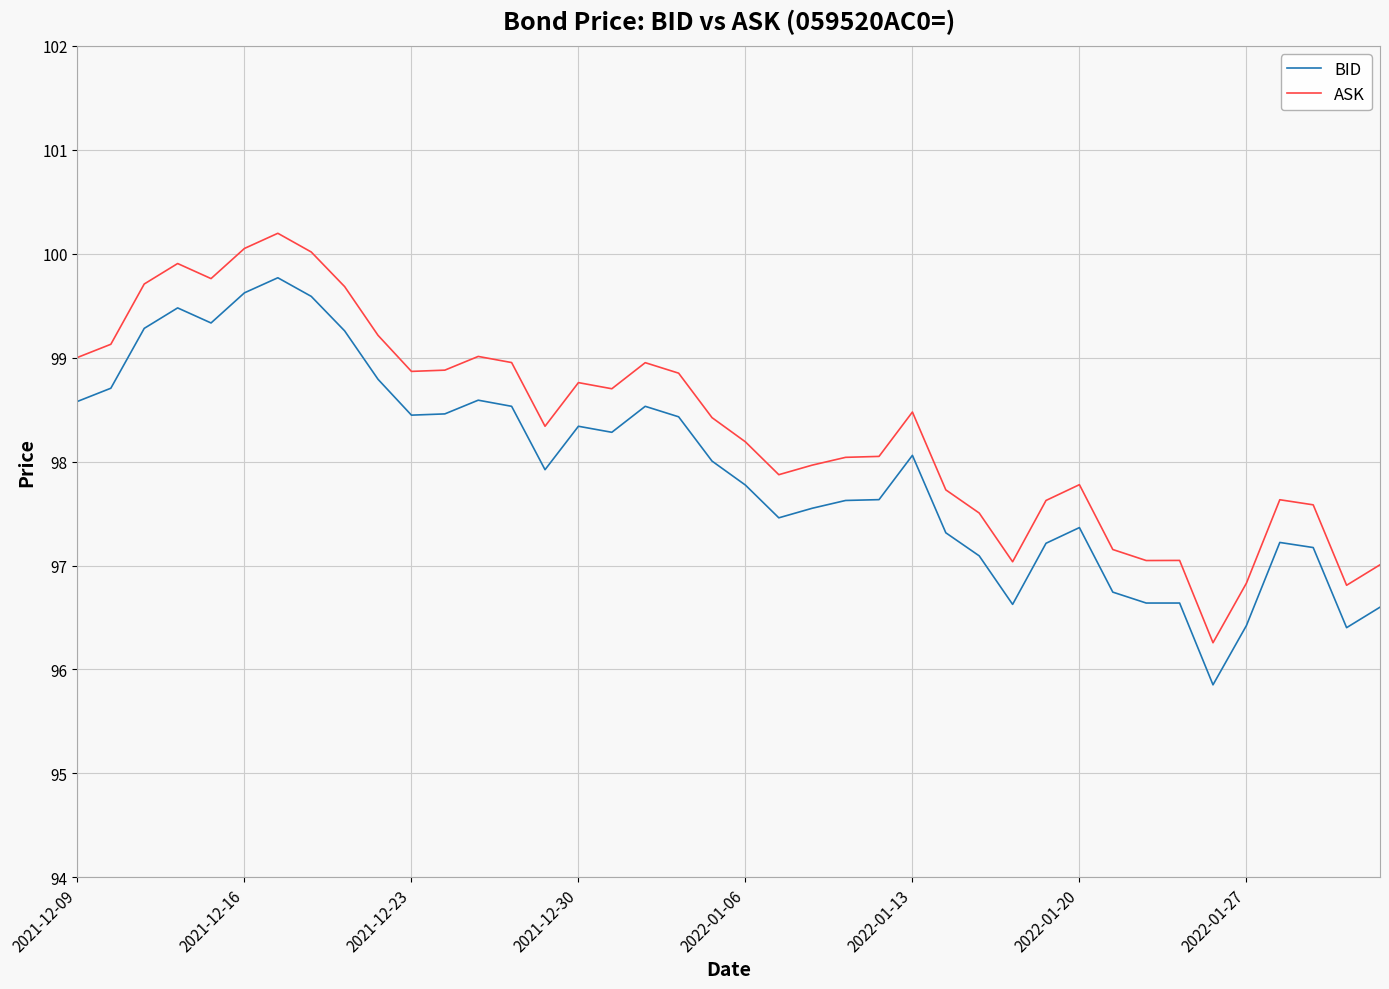

Rank the series by their average value, from lowest to highest.

BID, ASK